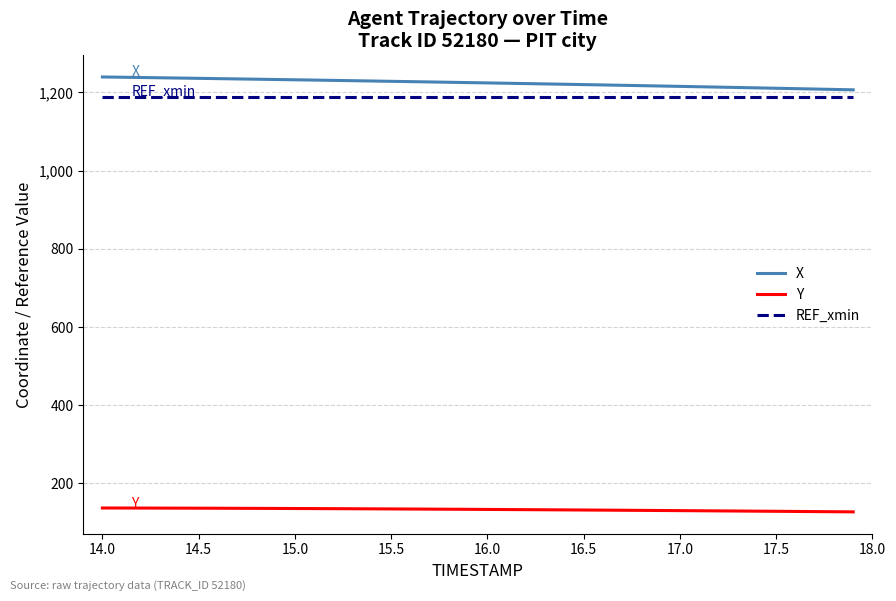

True or false: Y and X intersect in this chart.

False